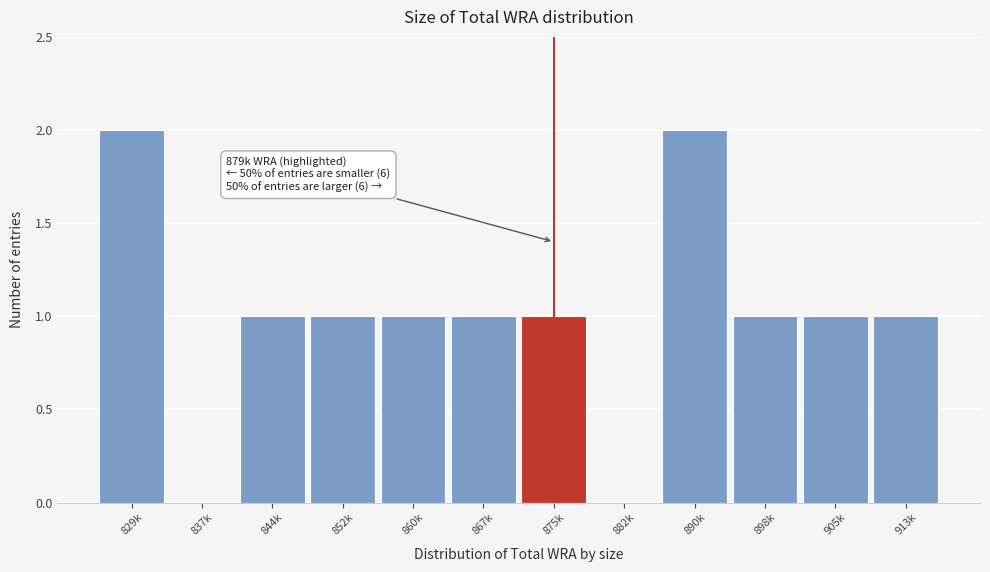

Reading right to left, what are all the values shown in this chart?

913k=1	905k=1	898k=1	890k=2	882k=0	875k=1	867k=1	860k=1	852k=1	844k=1	837k=0	829k=2